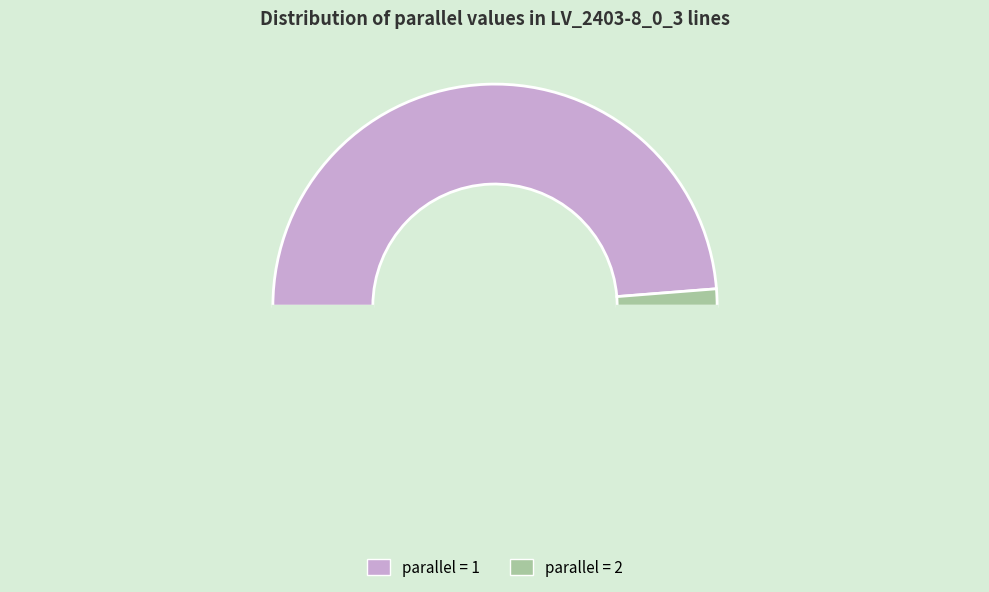

What is the largest slice in the pie chart?

parallel_1